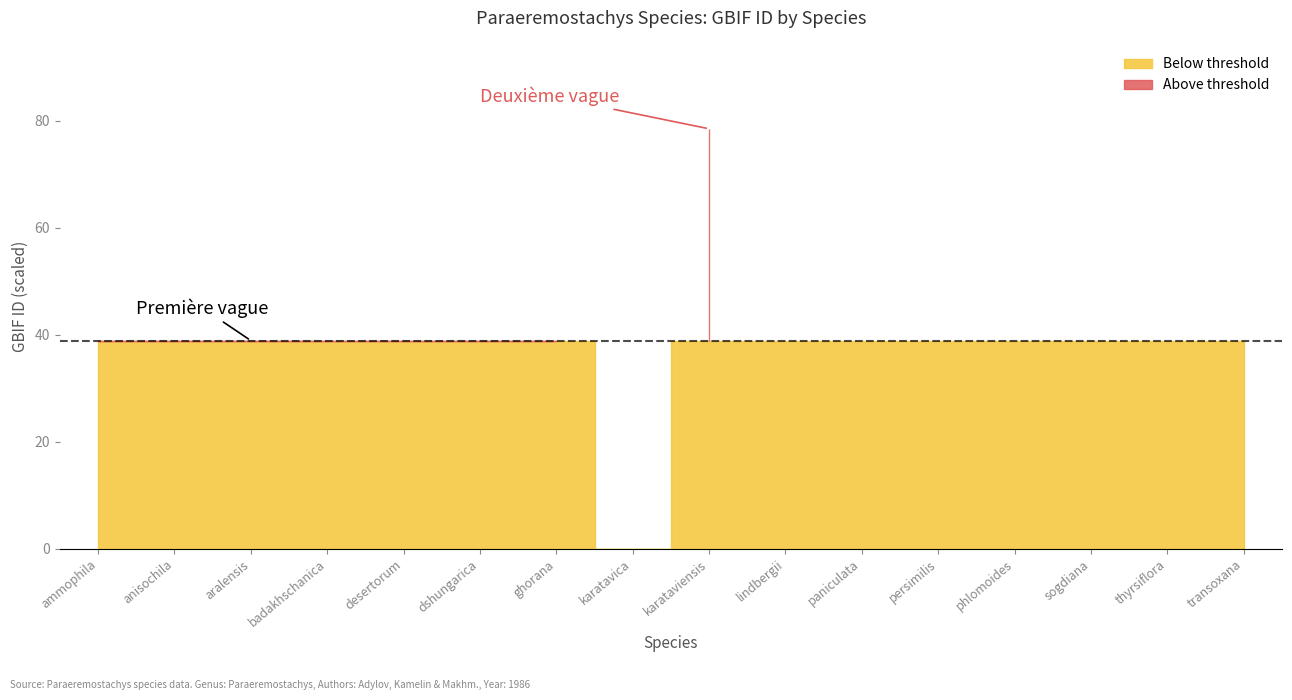

At which label does gbif_id reach its minimum?

karatavica